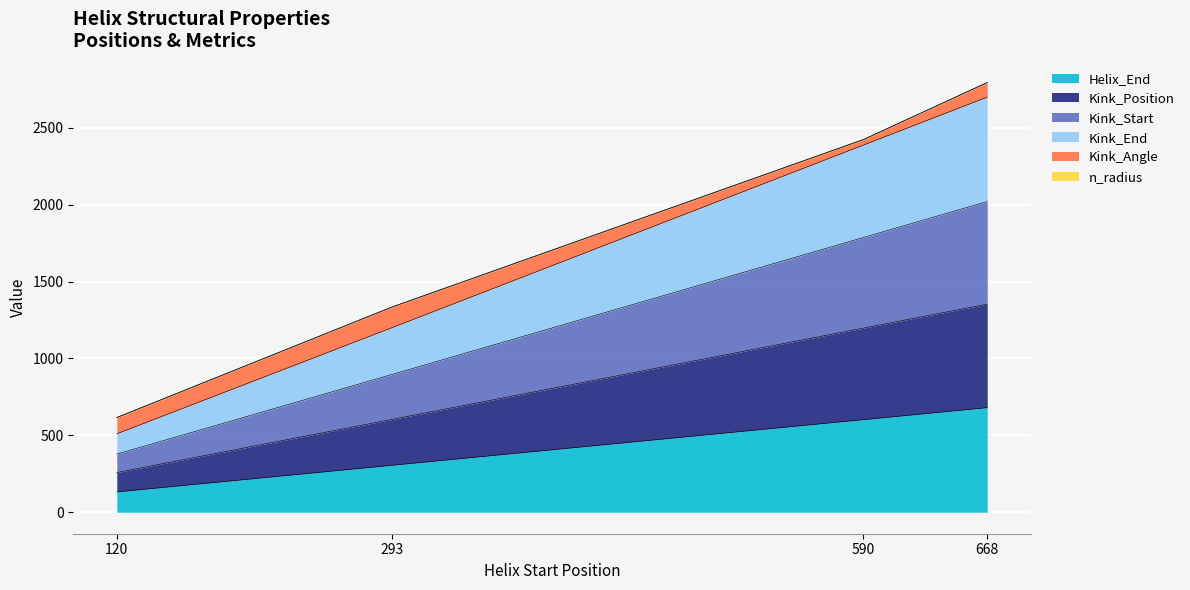

At which label is Helix_End closest to 406?

293